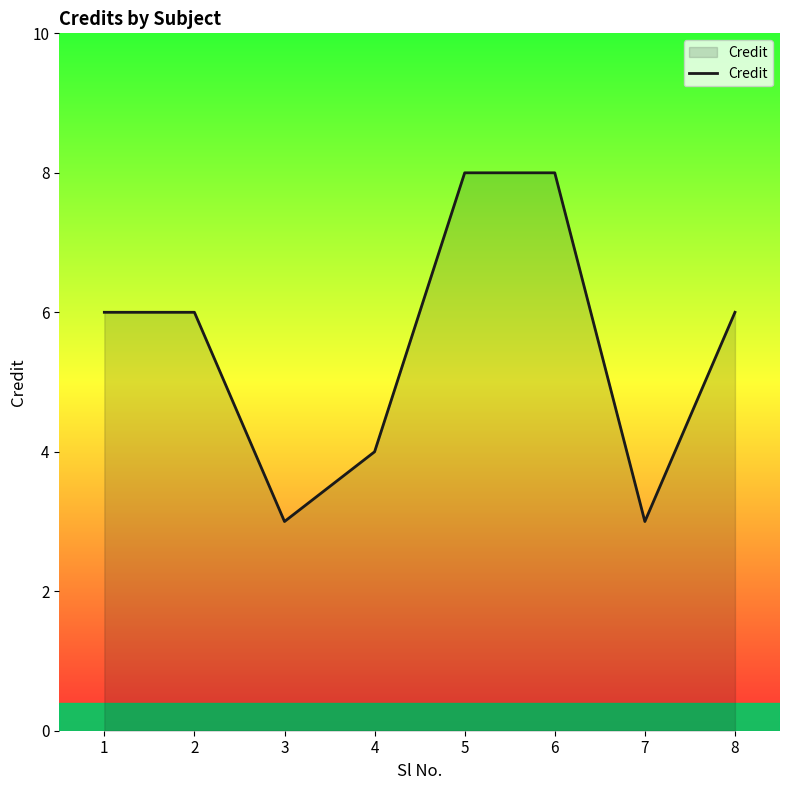

The chart shows a value of 5 at 3. True or false?

False